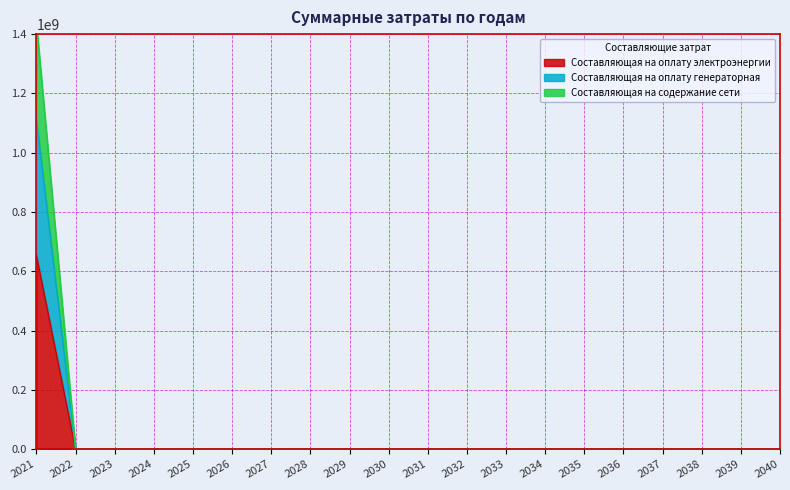

What are all the series names shown in the legend?

Составляющая на оплату электроэнергии, Составляющая на оплату генераторная, Составляющая на содержание сети